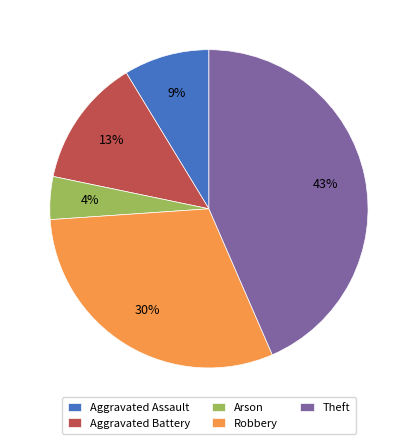

To the nearest percent, what is the average slice percentage?

20%